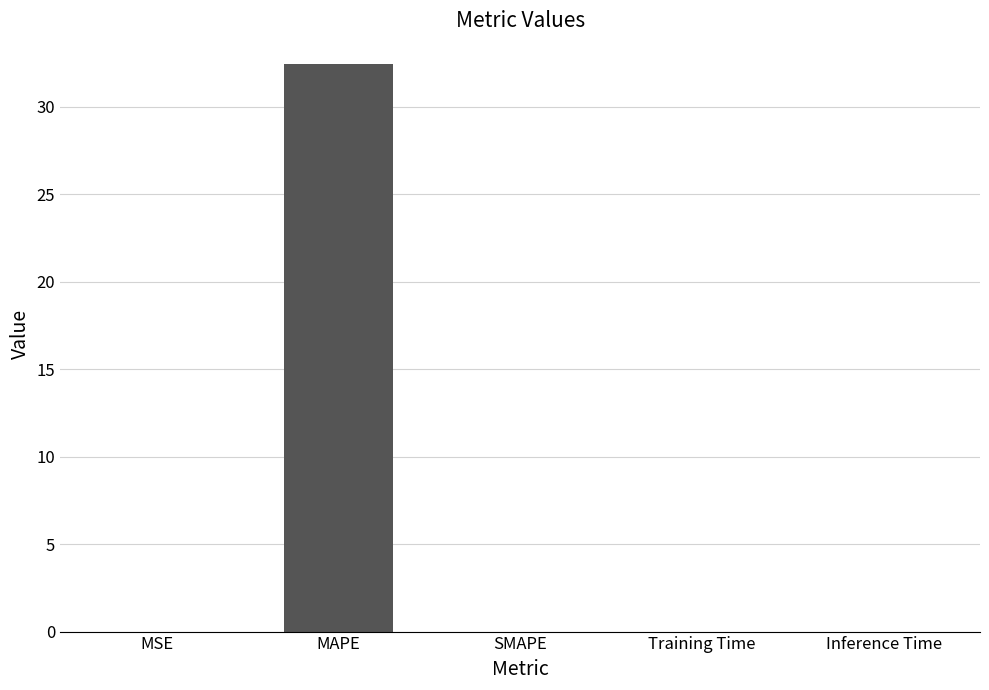

What is the greatest value displayed?

32.5